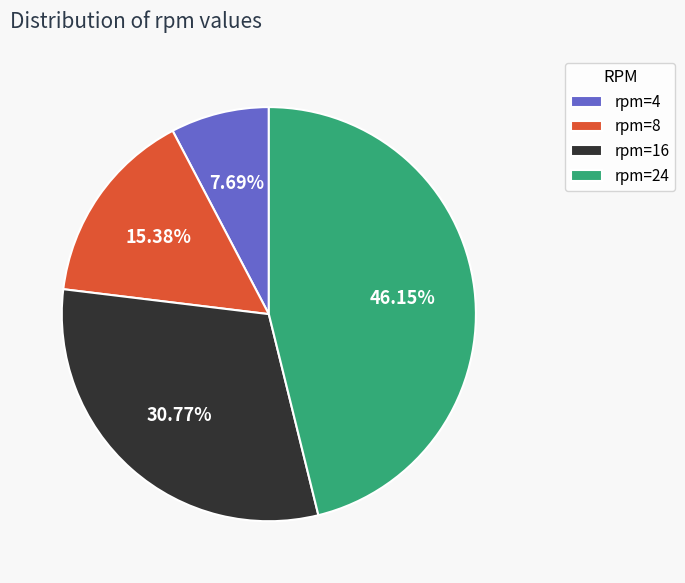

Approximately how many times larger is the value at rpm=8 compared to rpm=4?

2.0